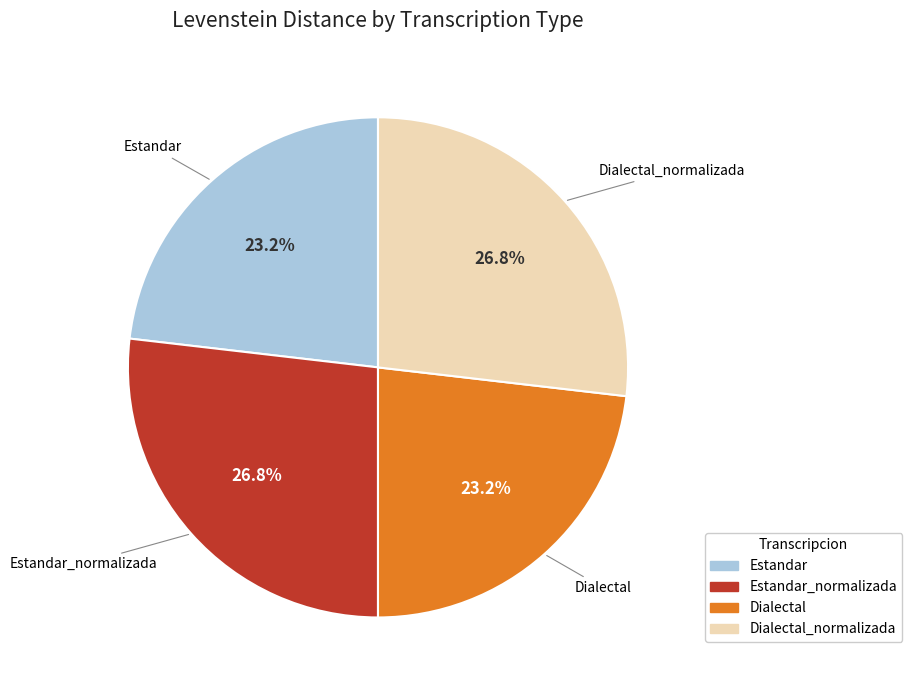

Is there any slice that represents more than half of the pie?

No